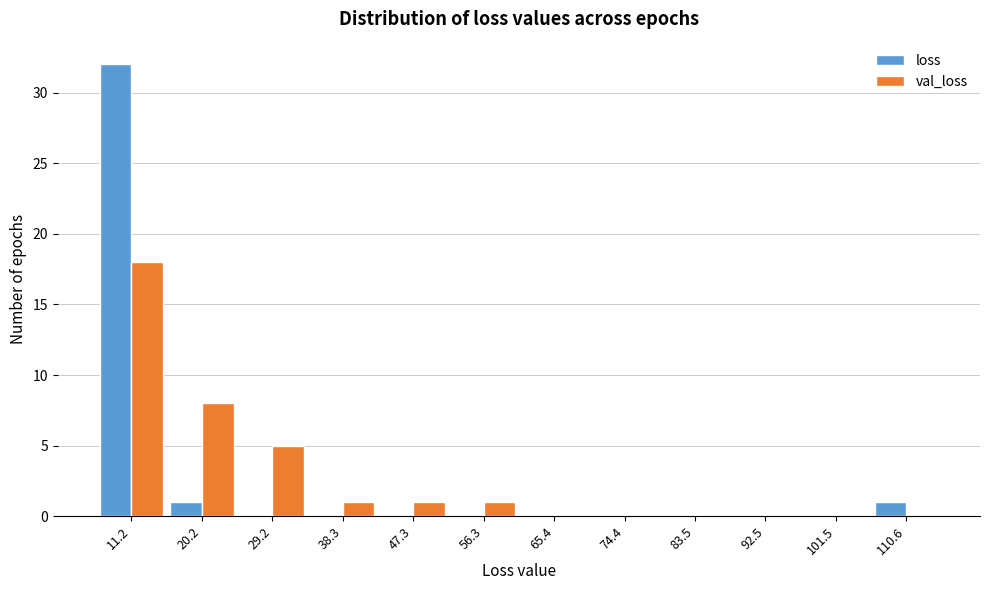

Reading left to right, extract all data points from this chart.

loss: 11.2=32	20.2=1	29.2=0	38.3=0	47.3=0	56.3=0	65.4=0	74.4=0	83.5=0	92.5=0	101.5=0	110.6=1
val_loss: 11.2=18	20.2=8	29.2=5	38.3=1	47.3=1	56.3=1	65.4=0	74.4=0	83.5=0	92.5=0	101.5=0	110.6=0